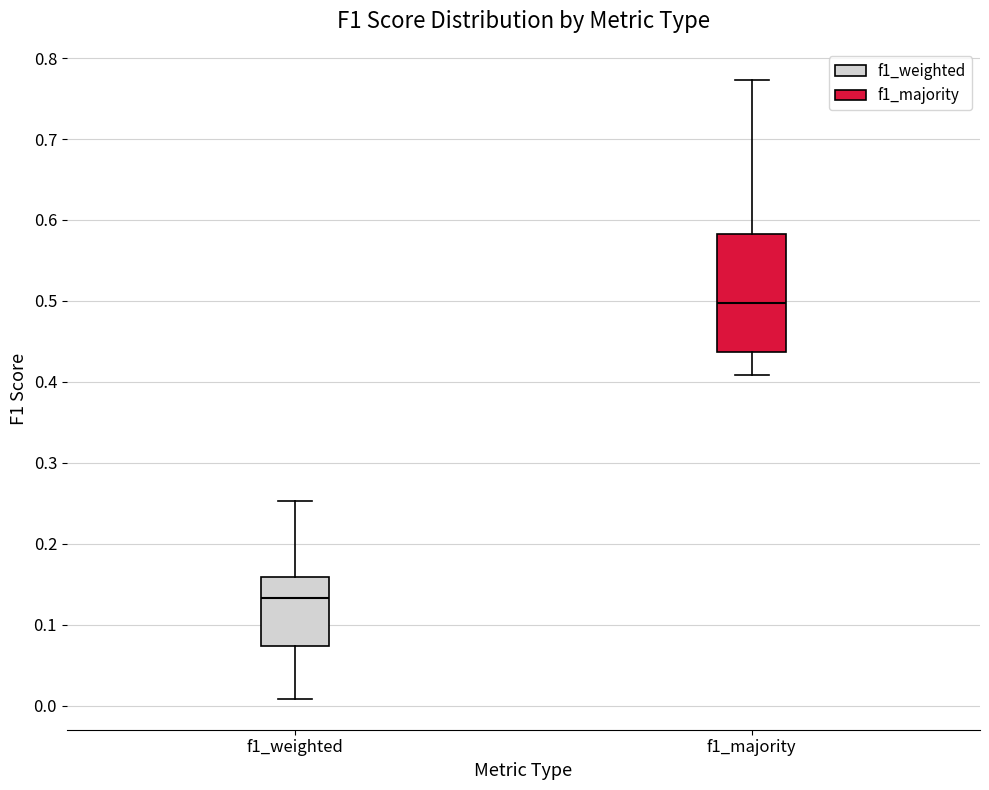

Reading left to right, transcribe this box plot: for each box, give where its median line is, the range the box spans, and where its two whiskers end, as read against the y-axis. The values are not printed on the chart, so give them approximately, as read against the axis.

f1_weighted: median 0.13, box 0.07 to 0.16, whiskers 0.01 to 0.25
f1_majority: median 0.50, box 0.44 to 0.58, whiskers 0.41 to 0.77